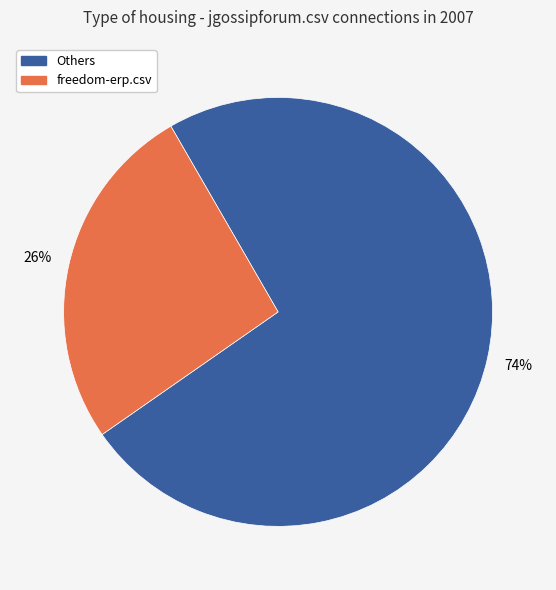

To the nearest percent, what is the combined percentage of Others and freedom-erp.csv?

100%